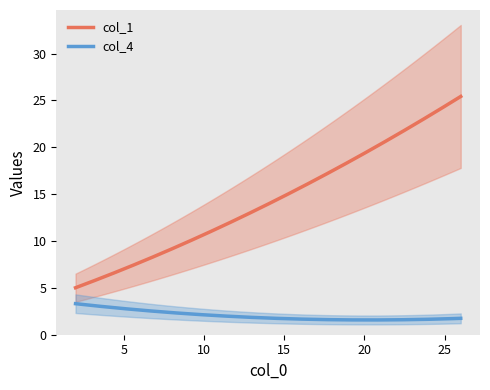

True or false: col_1 and col_4 intersect in this chart.

False